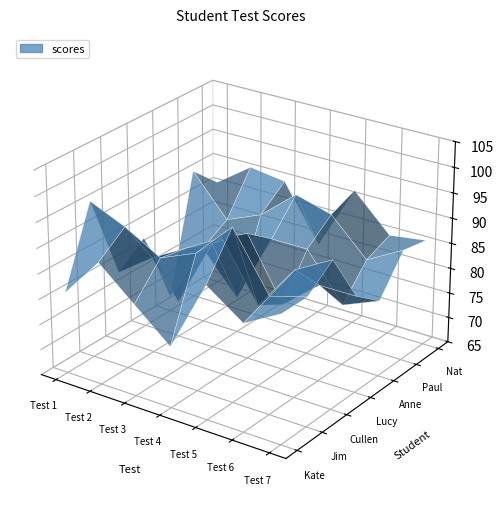

Reading left to right, what are all the values shown in this chart?

Kate: 0=81	1=89	2=83	3=77	4=91	5=86	6=90
Jim: 0=96	1=93	2=89	3=92	4=99	5=88	6=90
Cullen: 0=79	1=84	2=88	3=92	4=81	5=90	6=94
Lucy: 0=83	1=72	2=86	3=90	4=78	5=84	6=84
Anne: 0=68	1=80	2=72	3=86	4=86	5=77	6=80
Paul: 0=91	1=83	2=86	3=92	4=90	5=83	6=87
Nat: 0=86	1=91	2=90	3=79	4=92	5=85	6=86